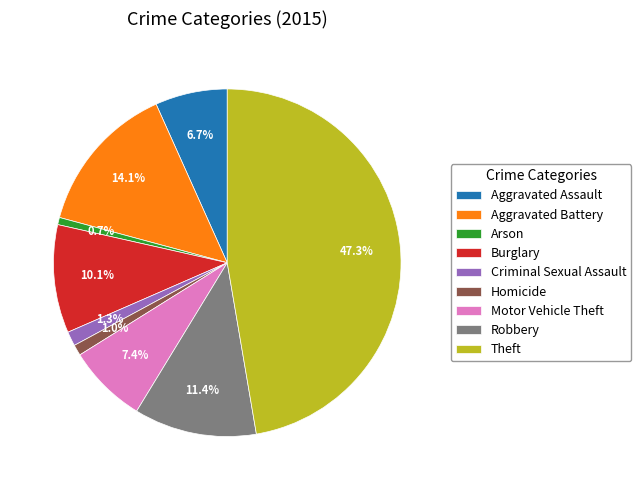

What percentage is NOT represented by Robbery?

88.6%